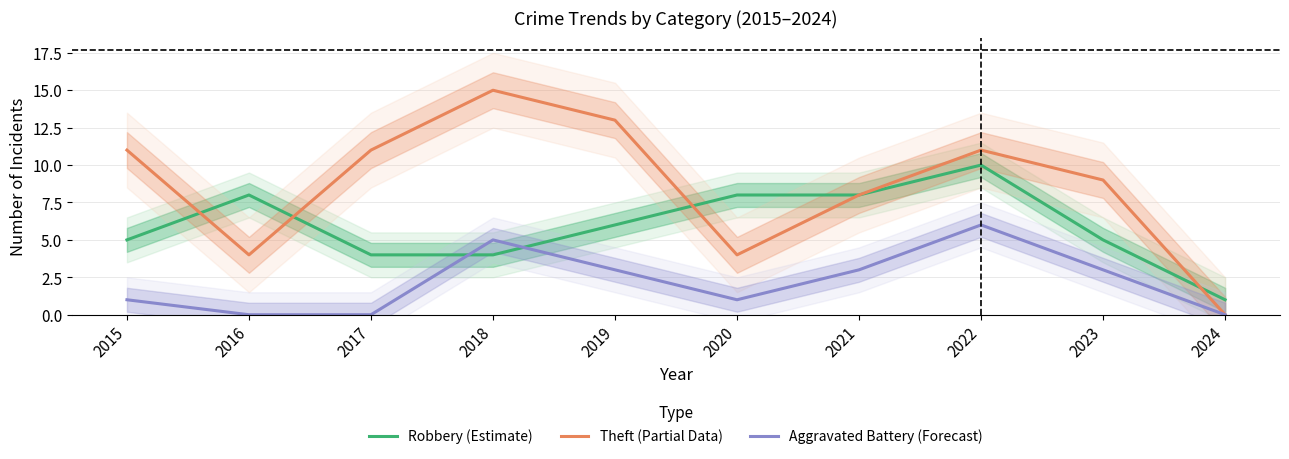

The Aggravated Battery (Forecast) series shows 2 at 2020. True or false?

False